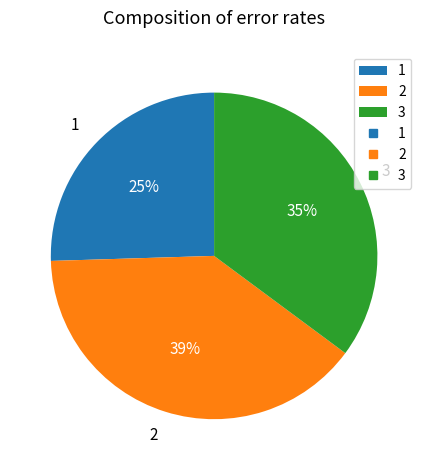

Does 3 account for over 50% of the chart?

No